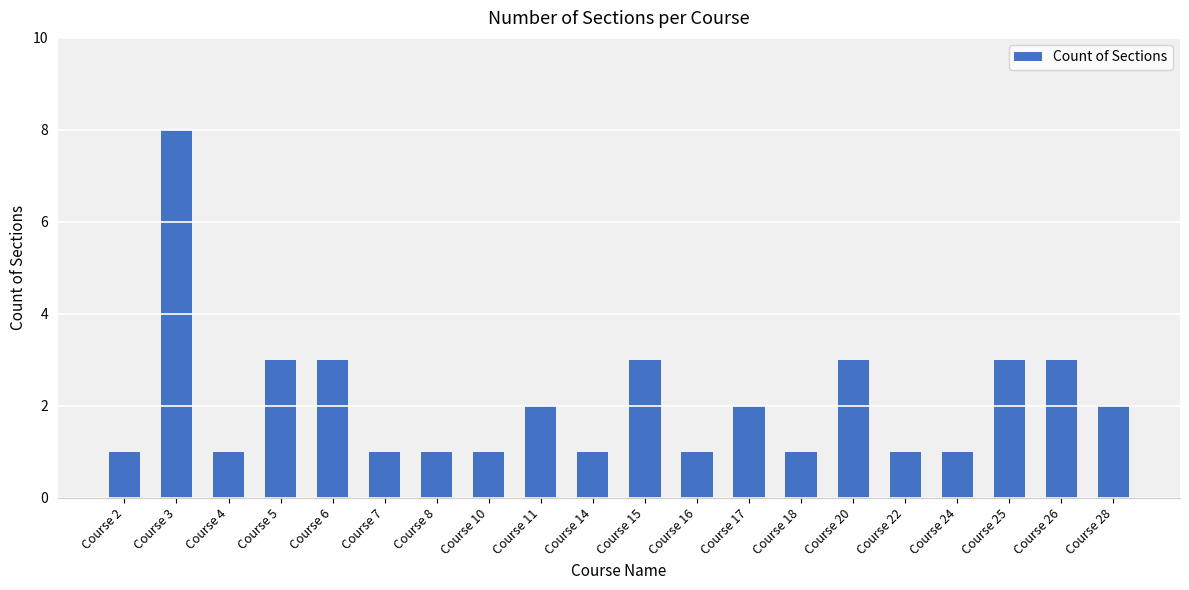

Which category has the highest value across all series?

Course 3